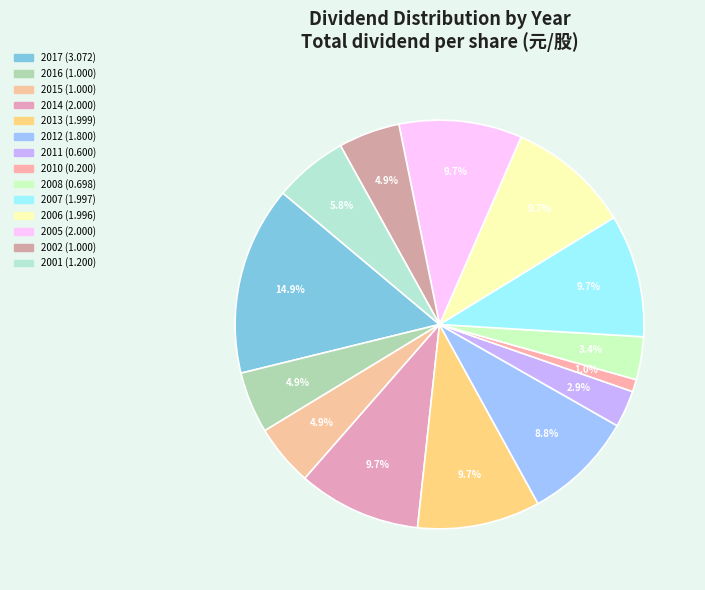

How many slices are in this pie chart?

14